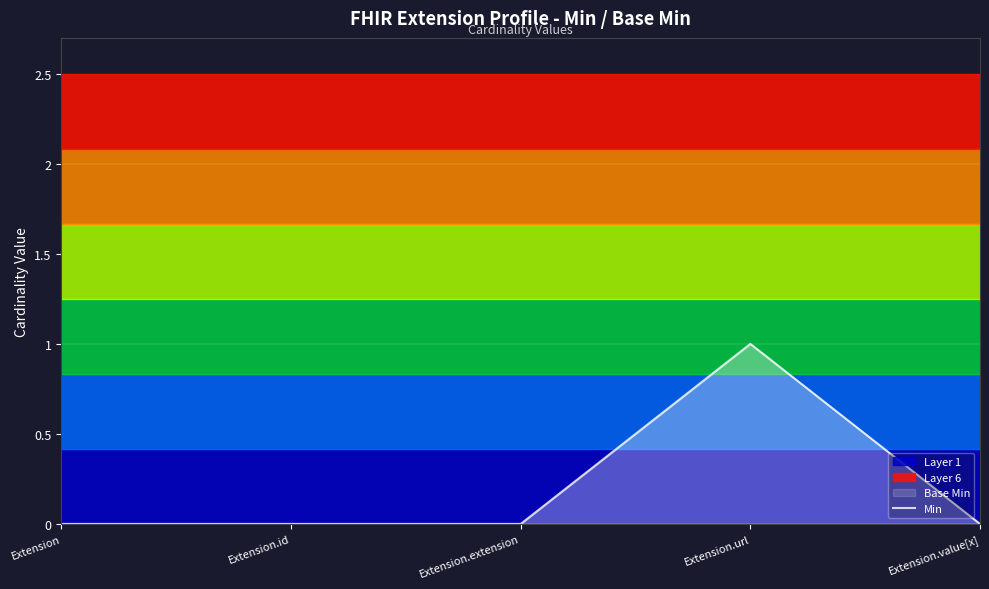

List the labels in order of value, largest first.

Extension.url, Extension, Extension.id, Extension.extension, Extension.value[x]